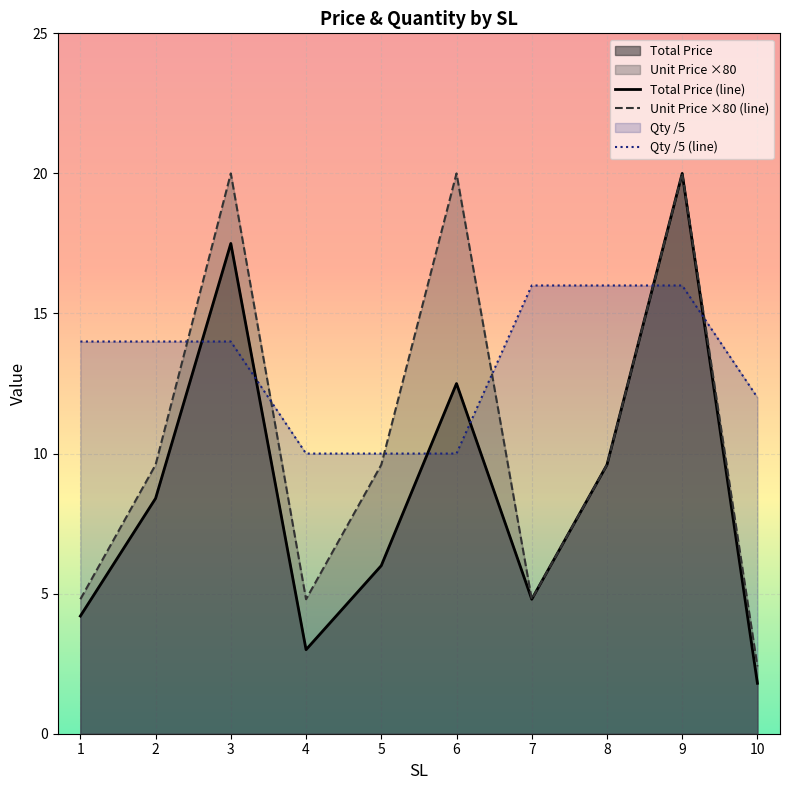

Read the Total Price value at 4.

3.0